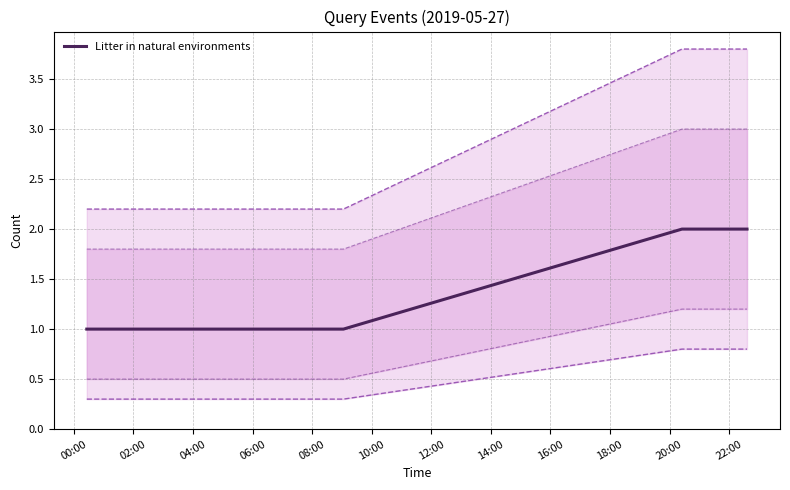

How many series are shown in this chart?

1